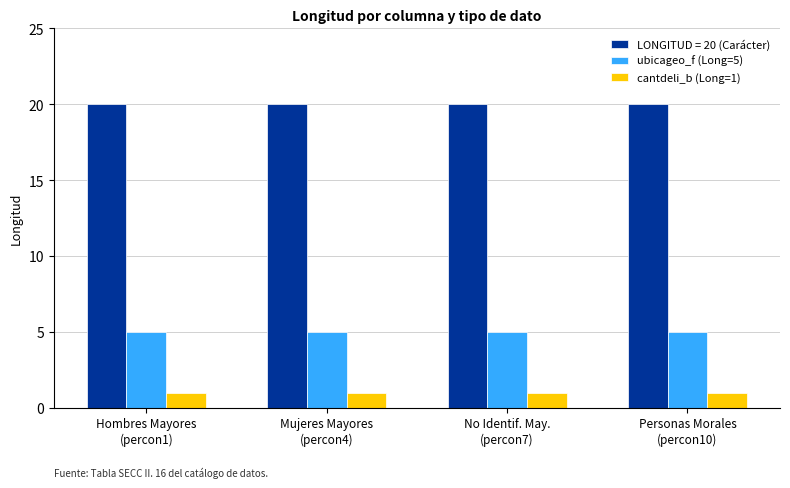

Rank the series at No Identif. May.
(percon7) from lowest to highest value.

cantdeli_b (Long=1), ubicageo_f (Long=5), LONGITUD = 20 (Carácter)